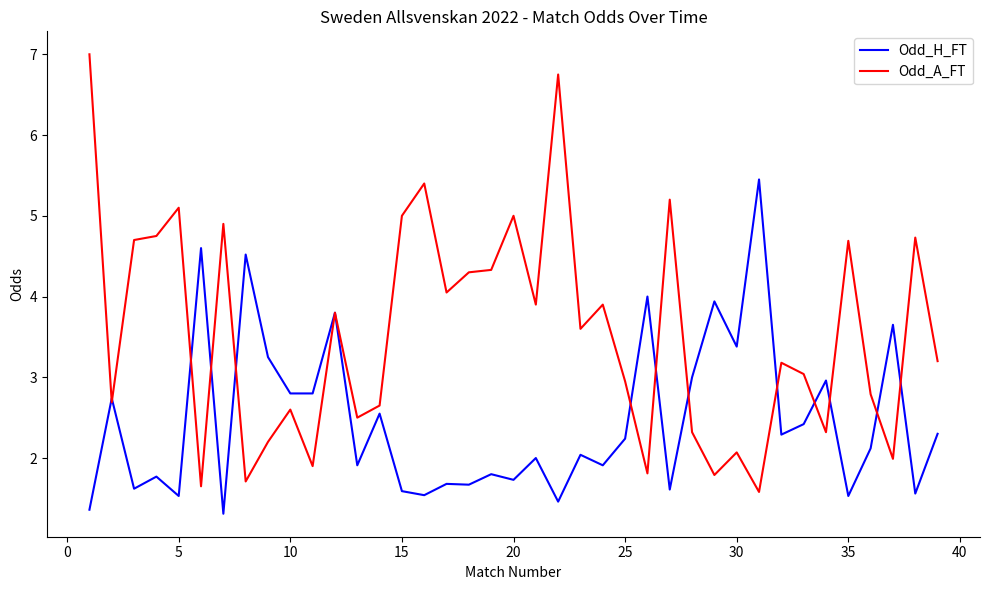

Rank the series by their average value, from lowest to highest.

Odd_H_FT, Odd_A_FT